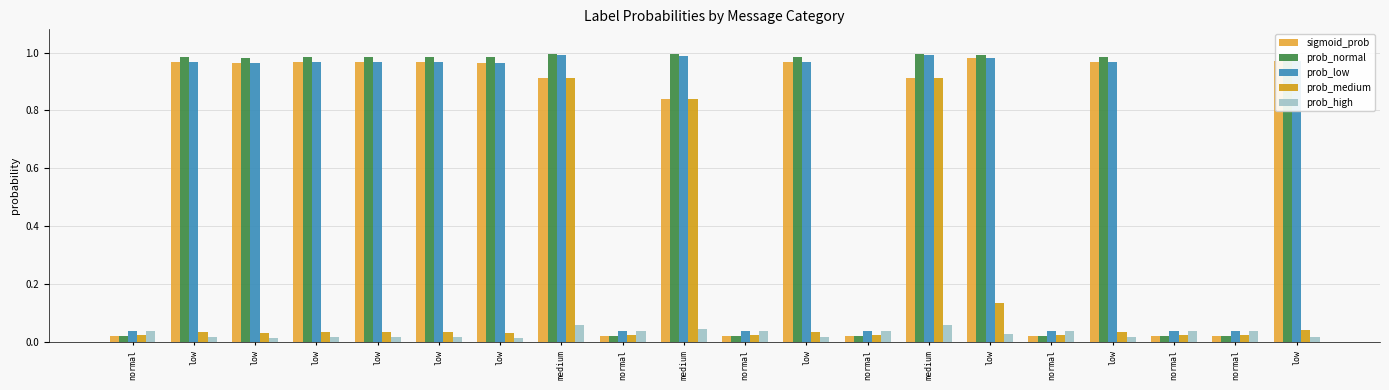

What is the sum of the prob_medium values at normal and low?

0.1